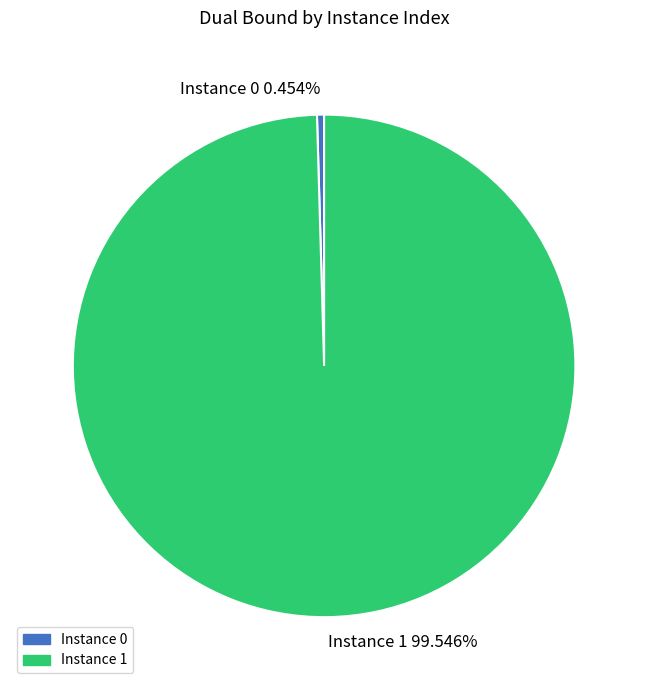

Does any single category account for the majority?

Yes